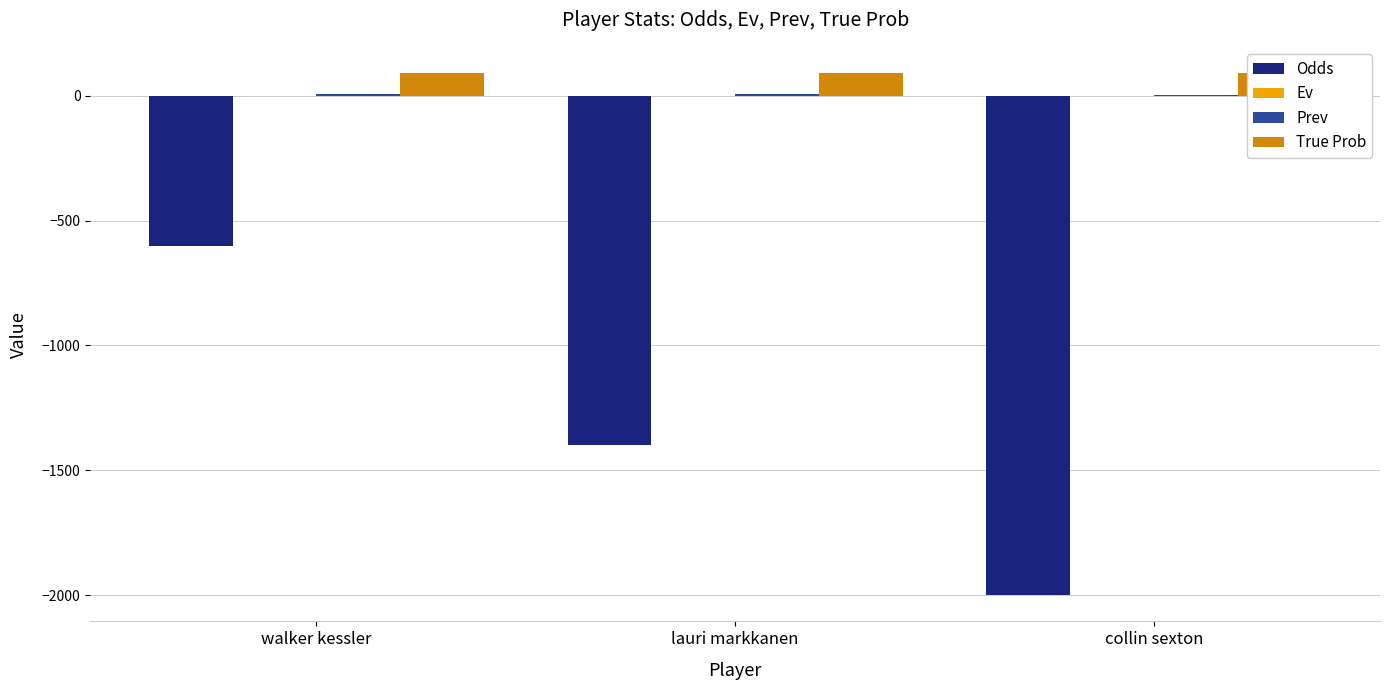

Rank the series by their maximum value, from lowest to highest.

Odds, Ev, Prev, True Prob